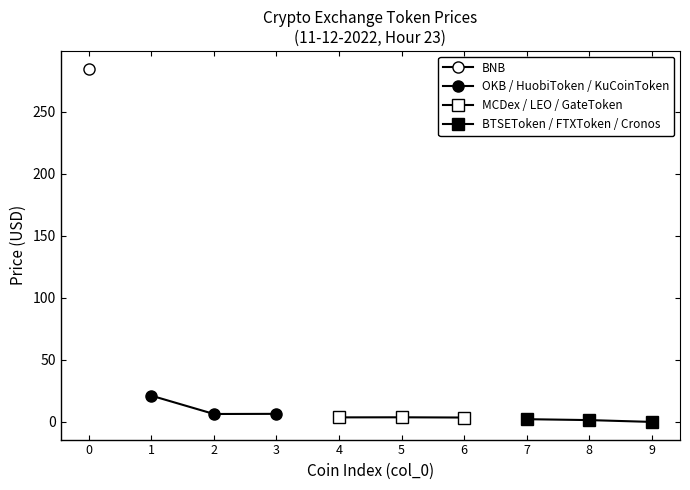

At which label is OKB / HuobiToken / KuCoinToken closest to 13?

3